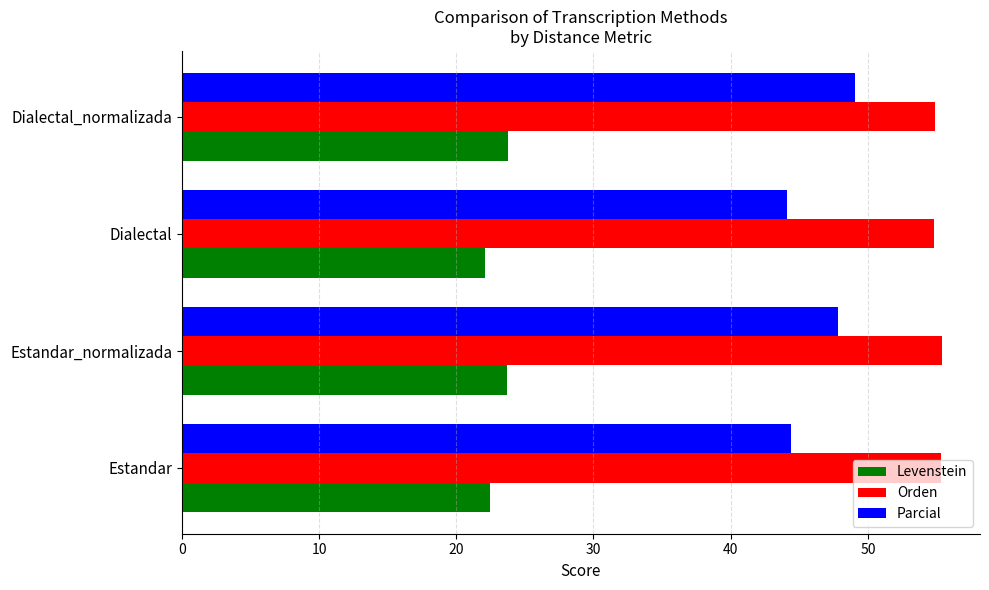

At how many categories does at least one series exceed 31?

4